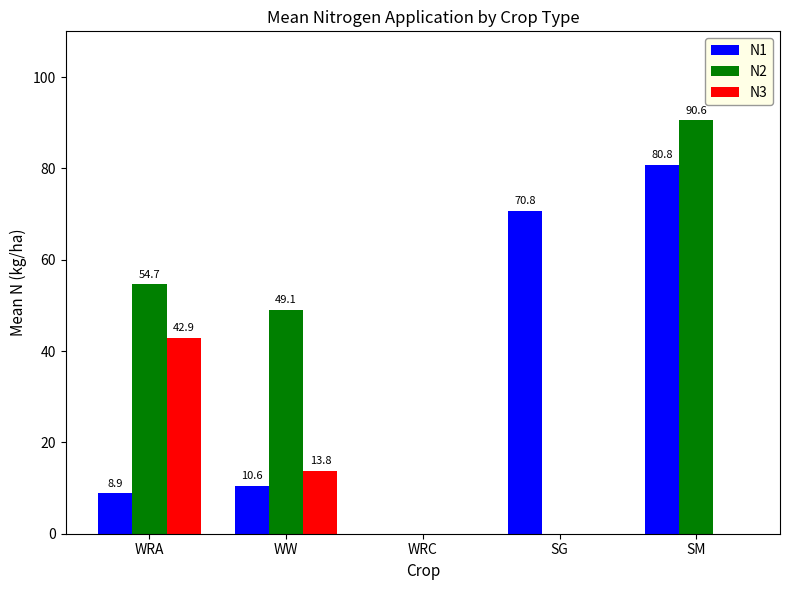

Which category has the highest value across all series?

SM